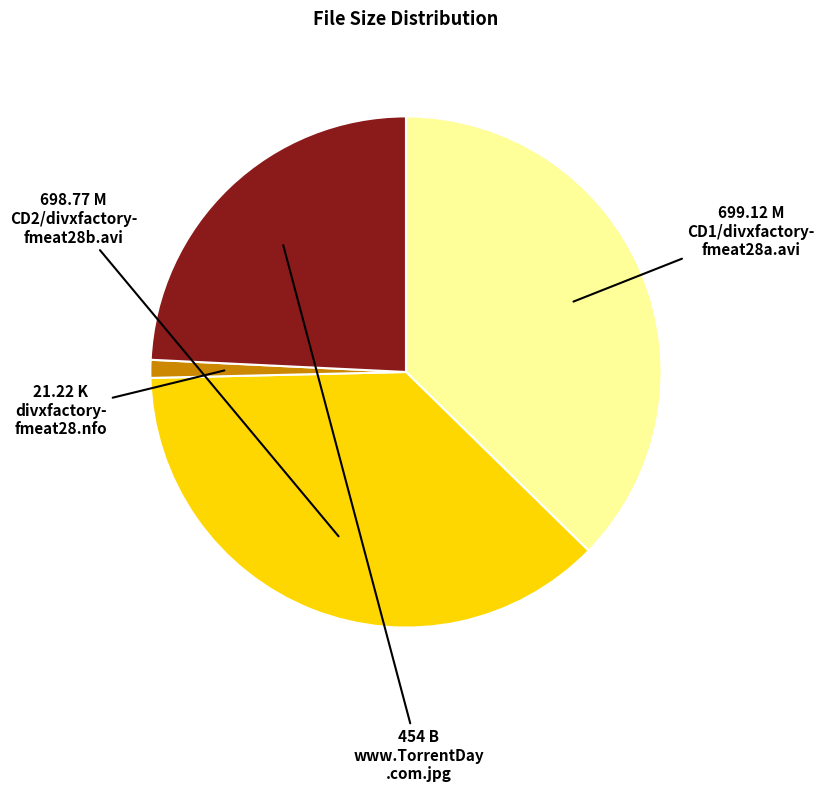

Is there a majority slice in this chart?

No